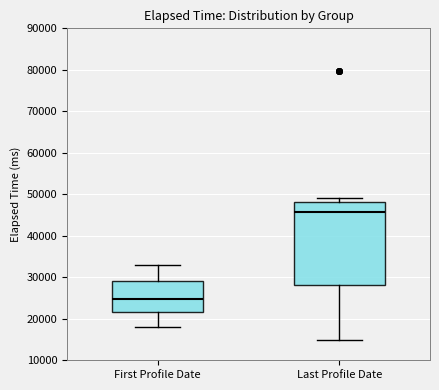

Reading left to right, transcribe this box plot: for each box, give where its median line is, the range the box spans, and where its two whiskers end, as read against the y-axis. The values are not printed on the chart, so give them approximately, as read against the axis.

First Profile Date: median 25000, box 22000 to 29000, whiskers 18000 to 33000
Last Profile Date: median 46000, box 28000 to 48000, whiskers 15000 to 49000